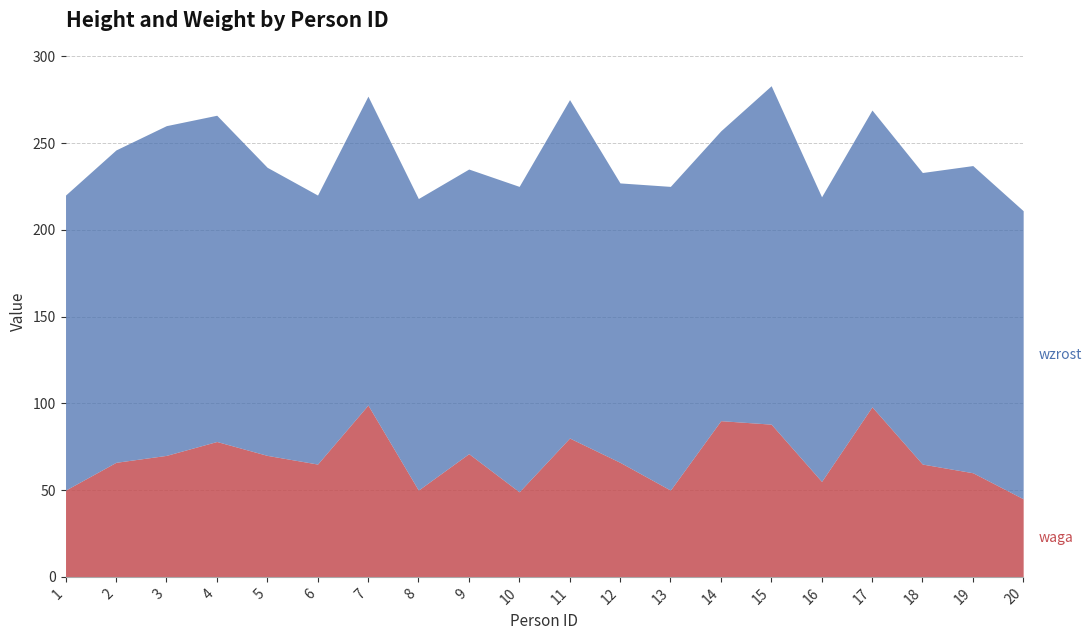

Where is waga nearest to the value 72?

9